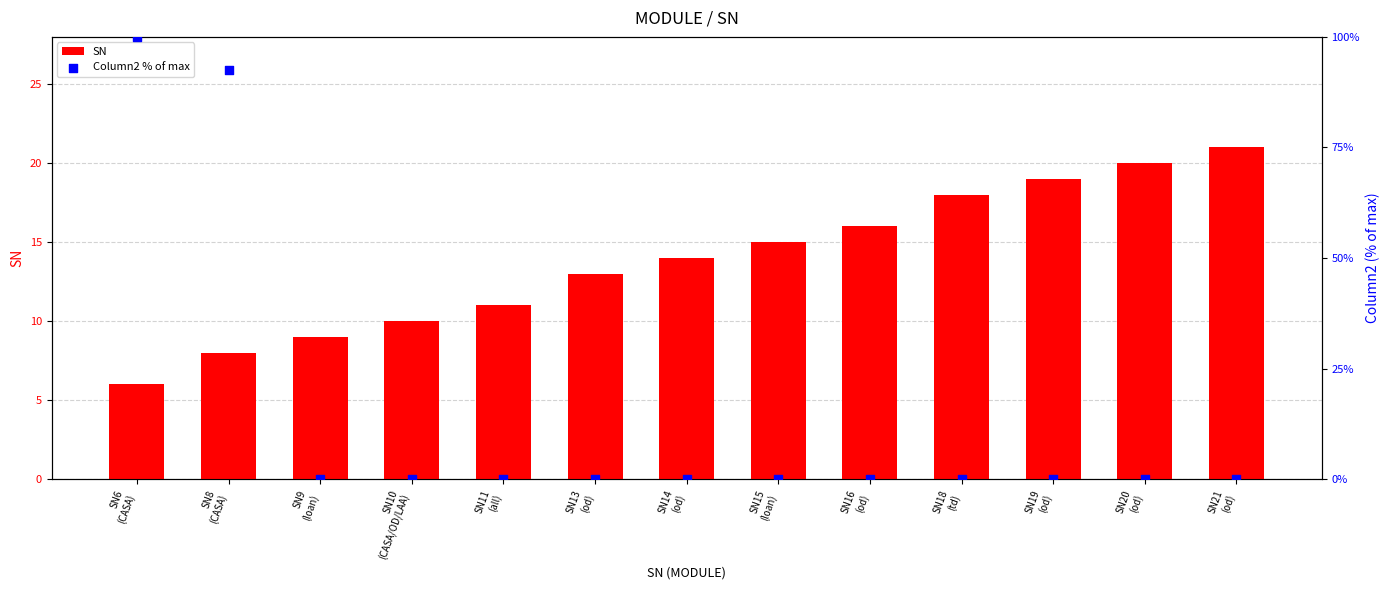

Which series has the largest Y range (max minus min)?

Column2 % of max